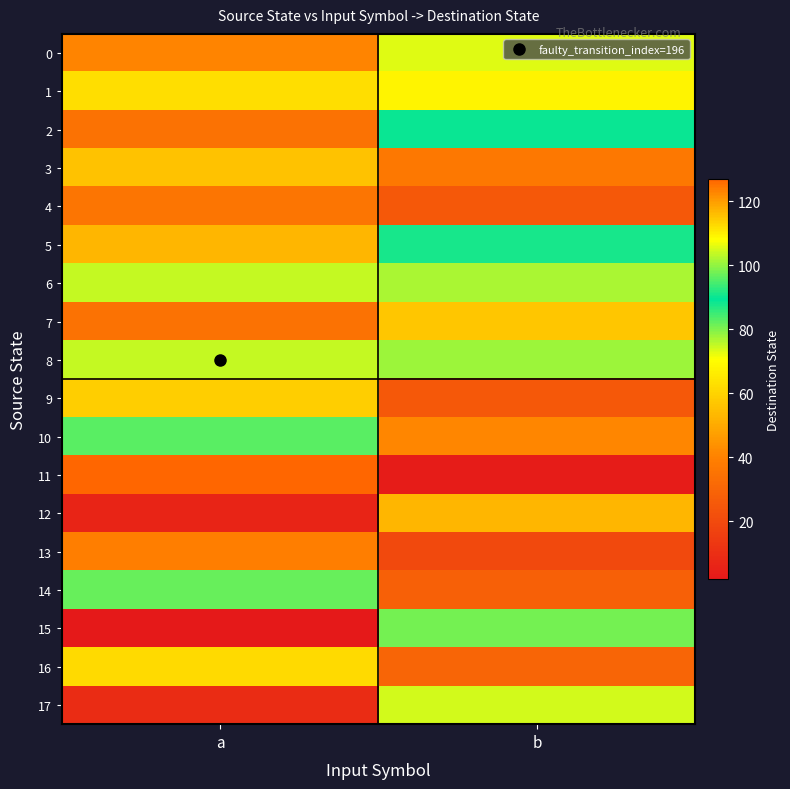

Which has a higher value, a or b?

b